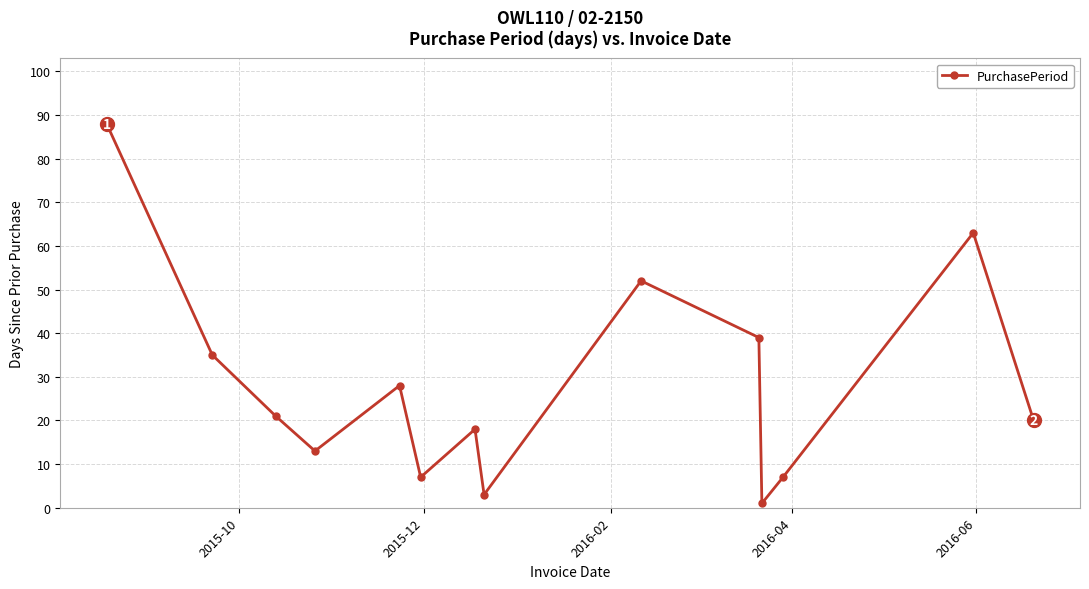

Reading left to right, list all the values displayed in this chart.

88	35	21	13	28	7	18	3	52	39	1	7	63	20